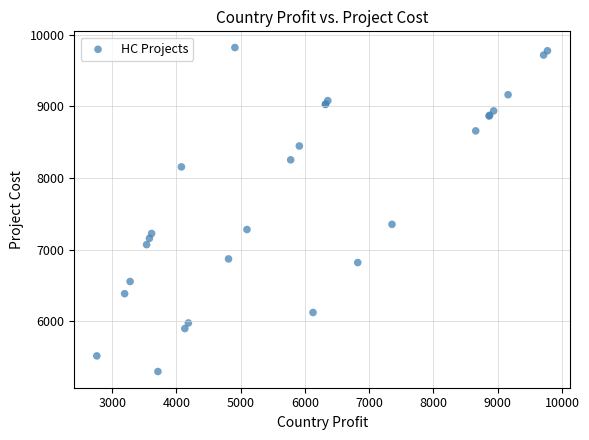

What Y value in the scatter plot is closest to 7560?

7354